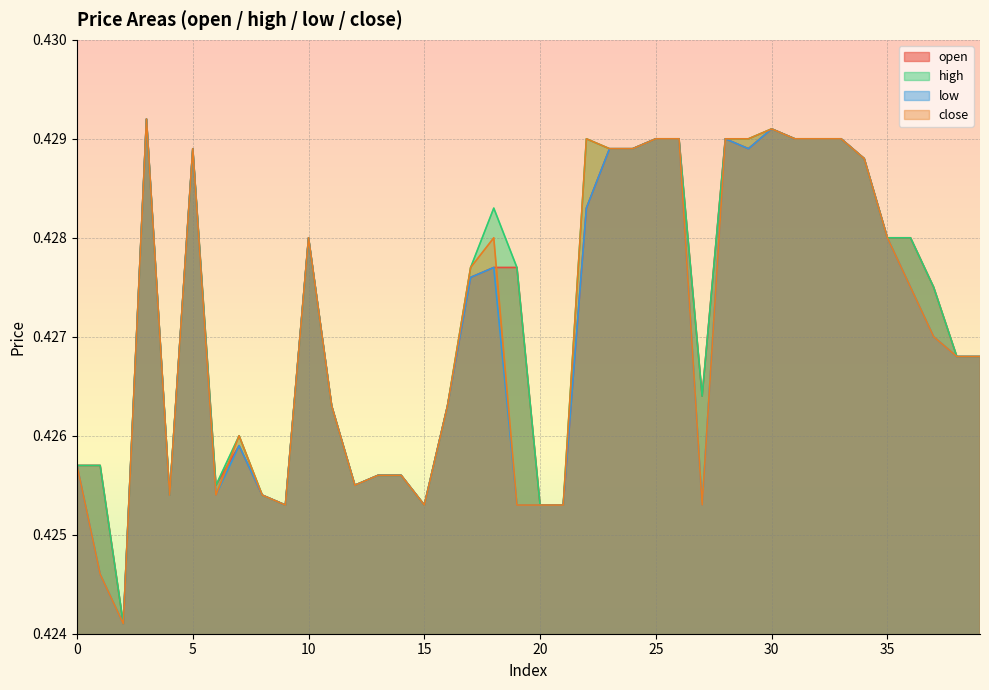

What are all the series names shown in the legend?

open, high, low, close